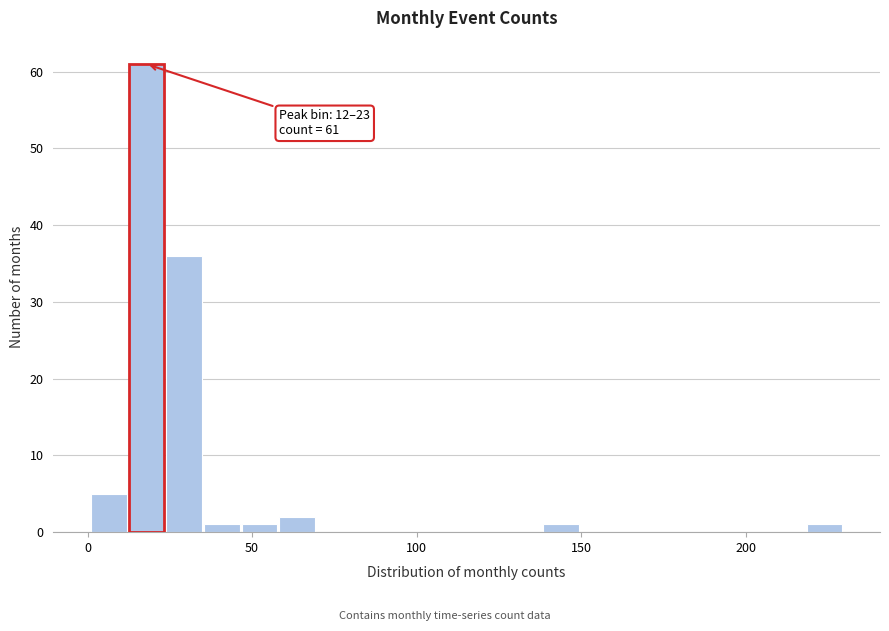

Read against the x-axis, roughly where is the centre of the tallest bar?

20